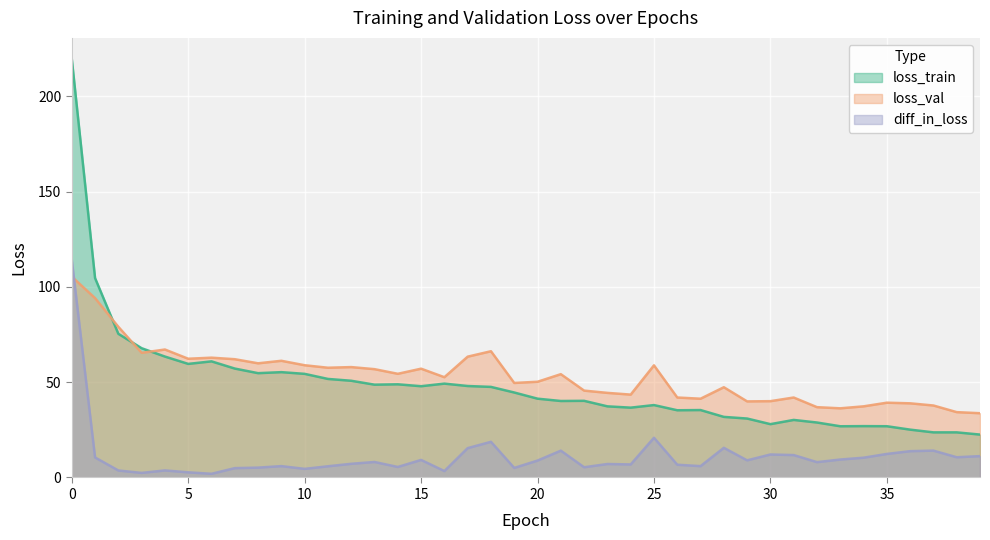

True or false: loss_train and diff_in_loss intersect in this chart.

False